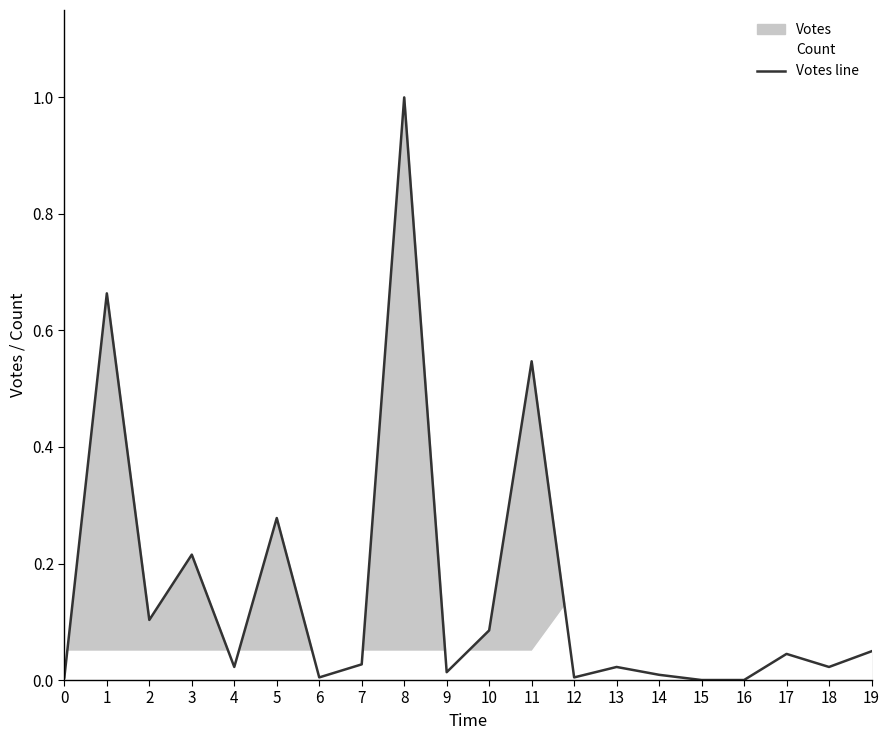

Is it true that the value at 2 is 0.1?

True